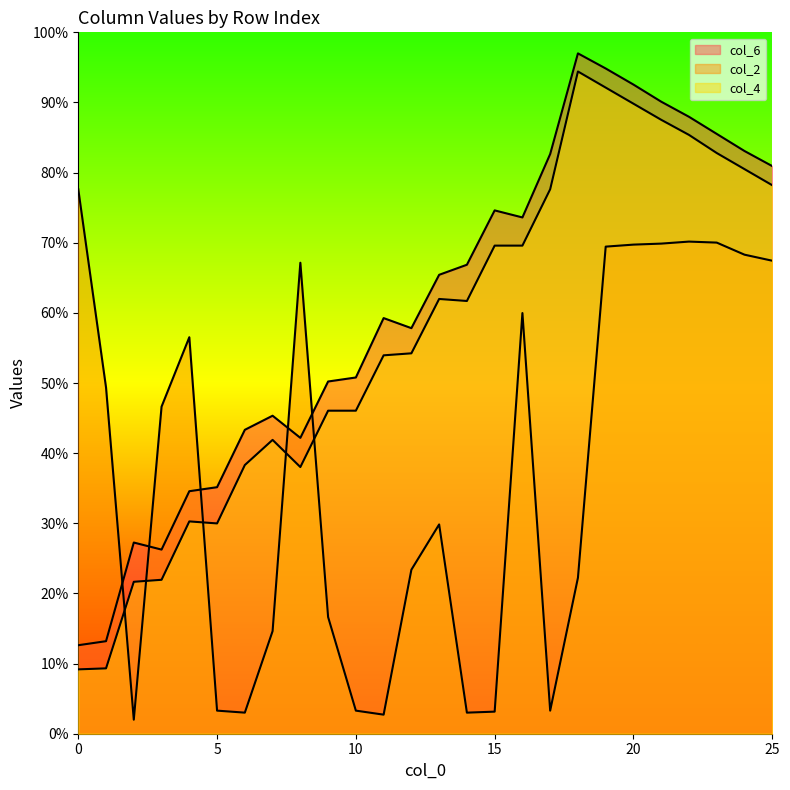

What is the value of the col_6 point at the 23rd from the left?

88.0